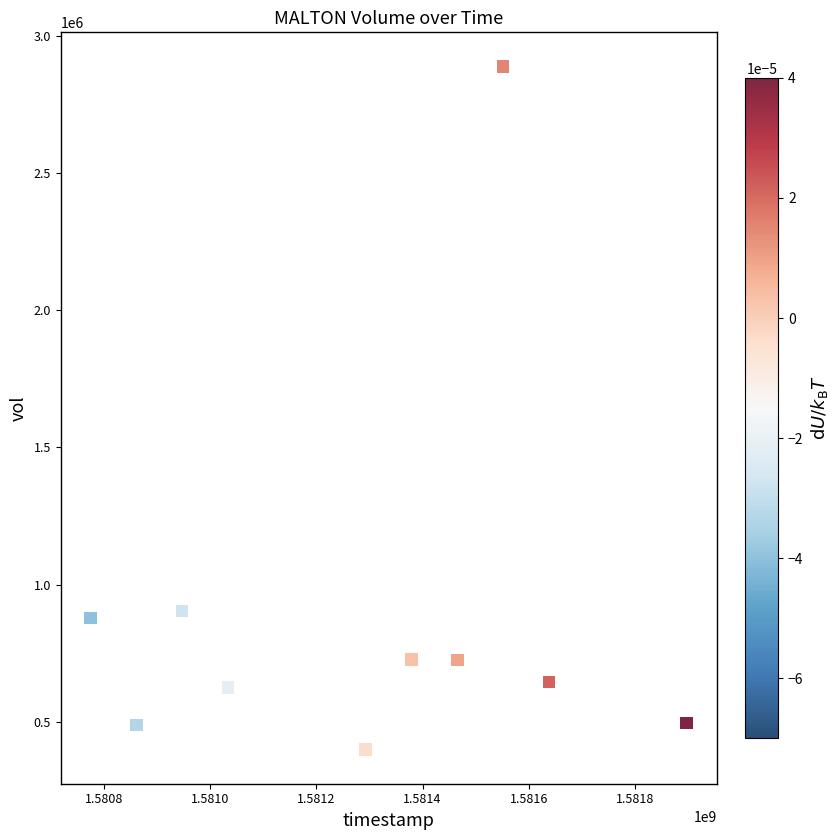

What is the average X value?

1581284160